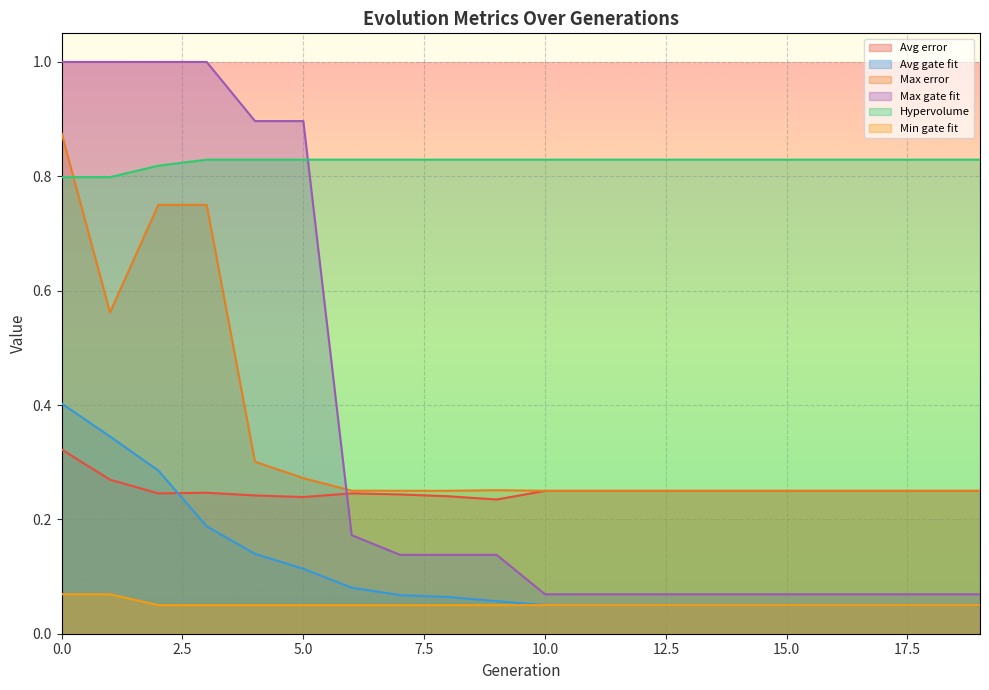

Which series has the widest spread of values?

Max gate fit